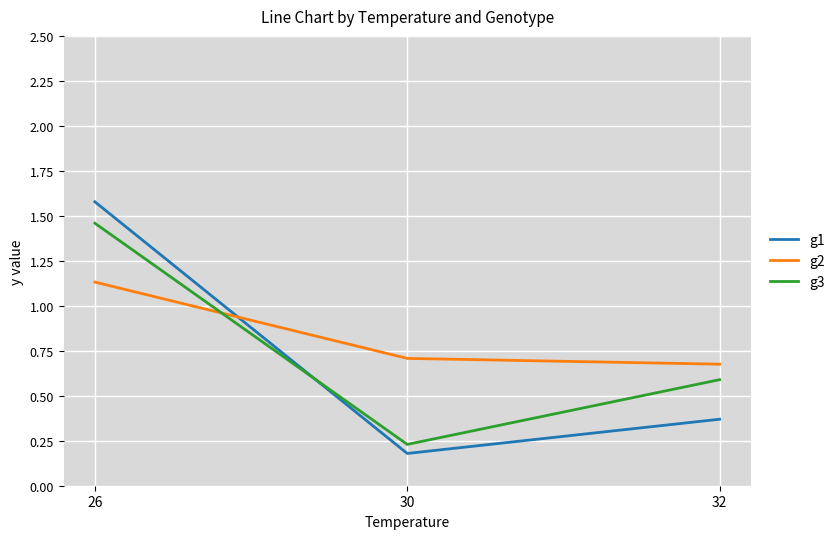

What is the difference between the maximum and minimum values in the g3 series?

1.2